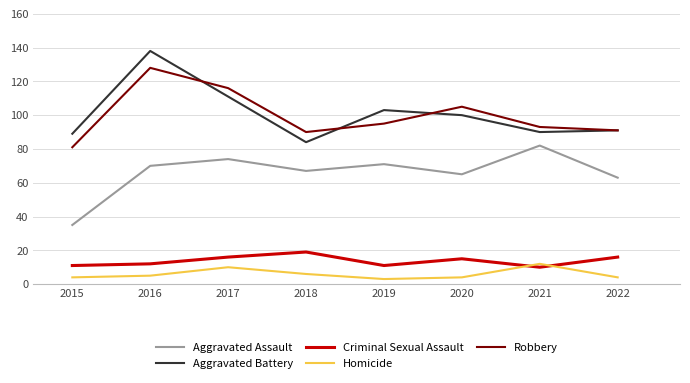

What is the sum of all Robbery values?

799